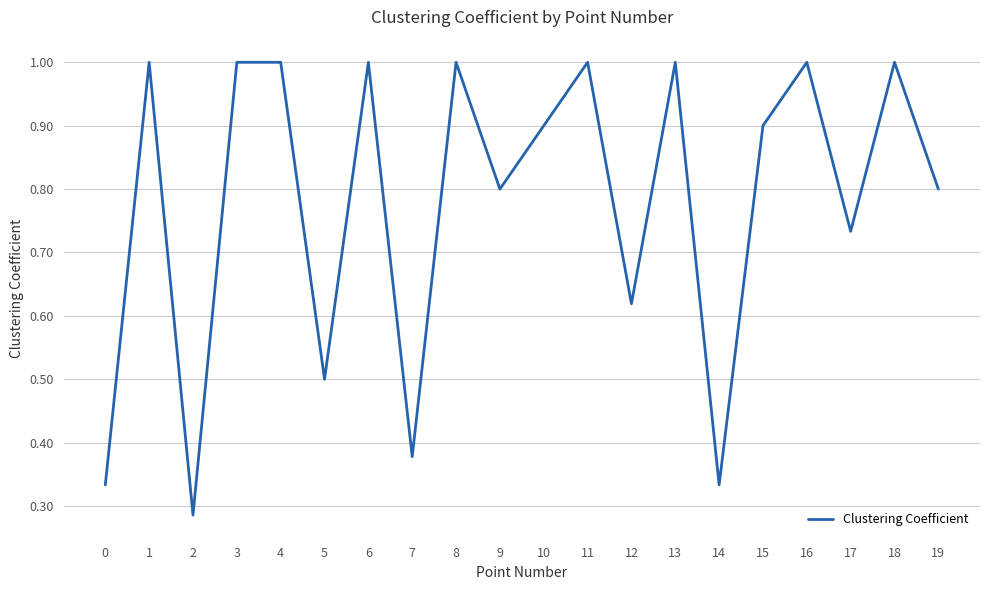

The value at 6 is 1.0. True or false?

True